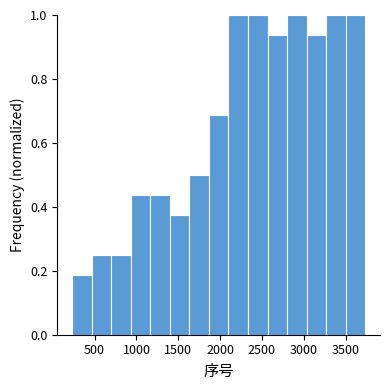

Reading left to right, list every bar in this chart as the range it spans on the x-axis followed by its height. Neither the bar edges nor the heights are printed on the chart, so give them approximately, as read against the axes.

250 to 450: 0.18
450 to 700: 0.26
700 to 950: 0.26
950 to 1150: 0.44
1150 to 1400: 0.44
1400 to 1650: 0.38
1650 to 1850: 0.50
1850 to 2100: 0.68
2100 to 2350: 1.00
2350 to 2550: 1.00
2550 to 2800: 0.94
2800 to 3050: 1.00
3050 to 3250: 0.94
3250 to 3500: 1.00
3500 to 3750: 1.00